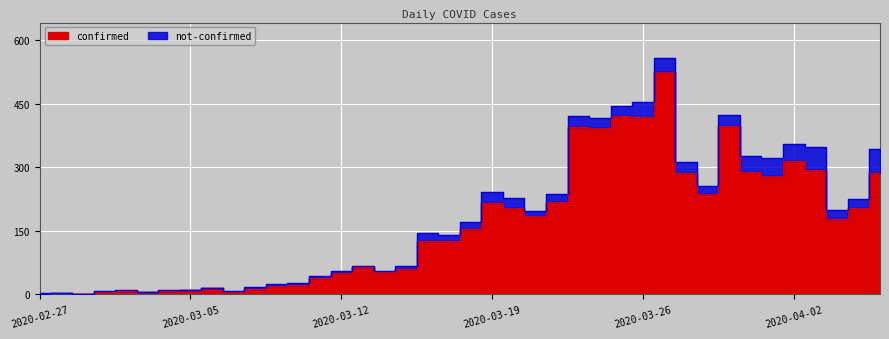

What is the label of the 10th point from the right?

2020-03-28